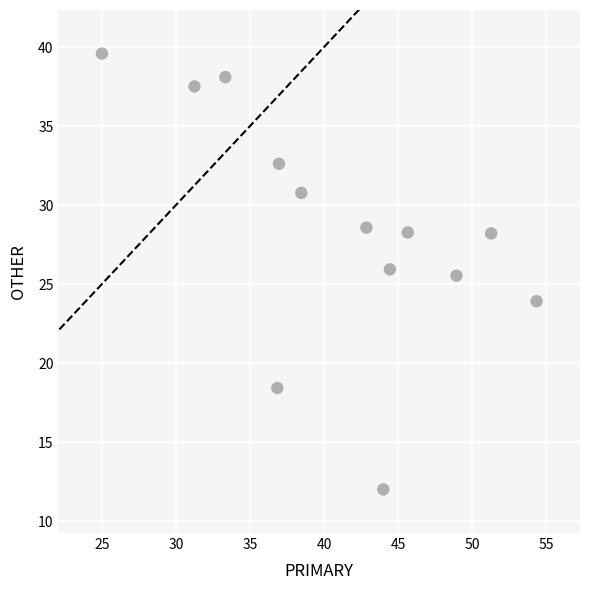

What Y value in the scatter plot is closest to 25?

25.5